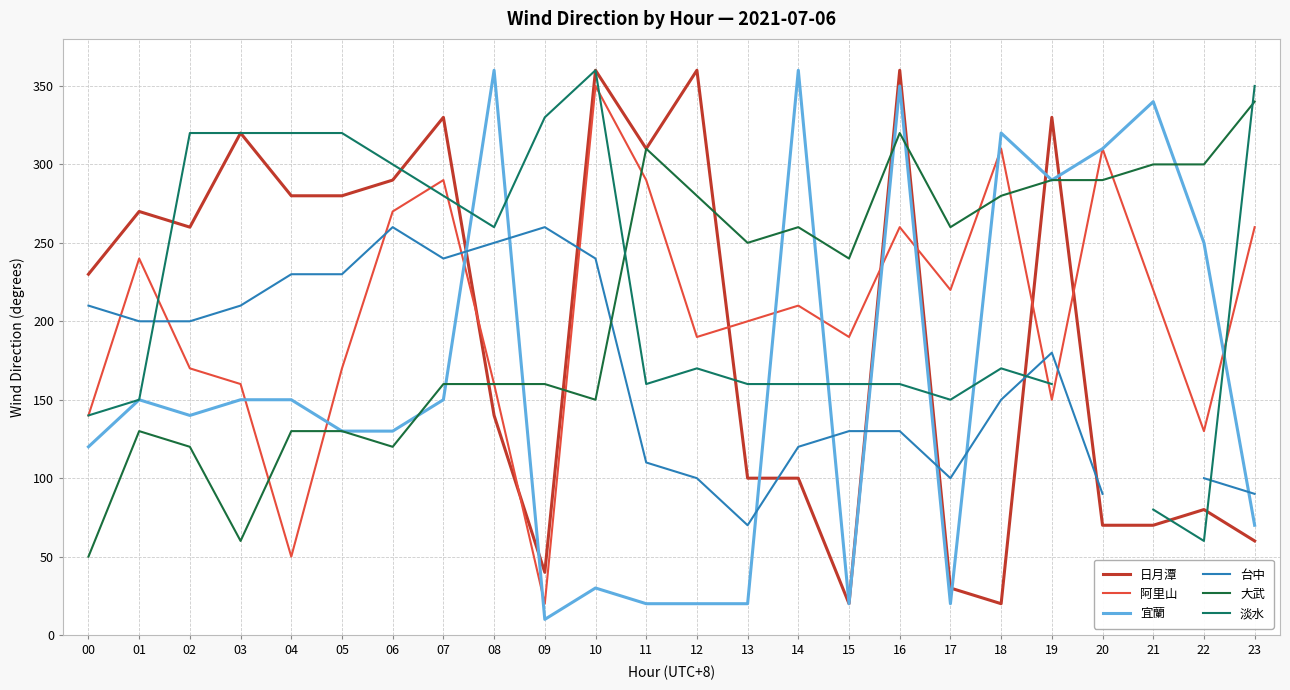

Which has a higher value, 19 or 10?

10